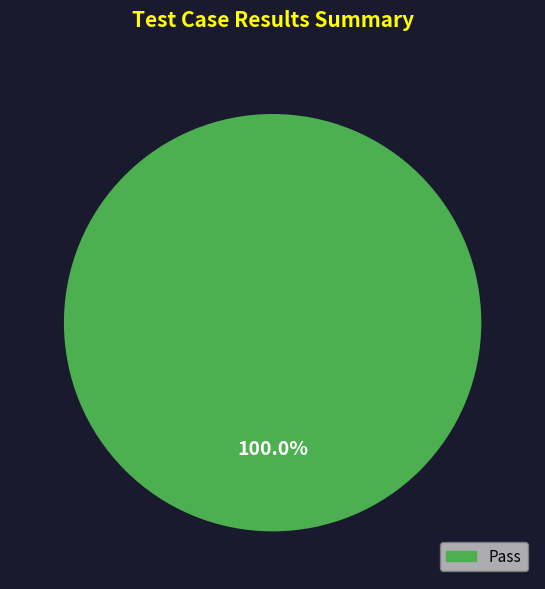

Count the number of slices in the pie.

1